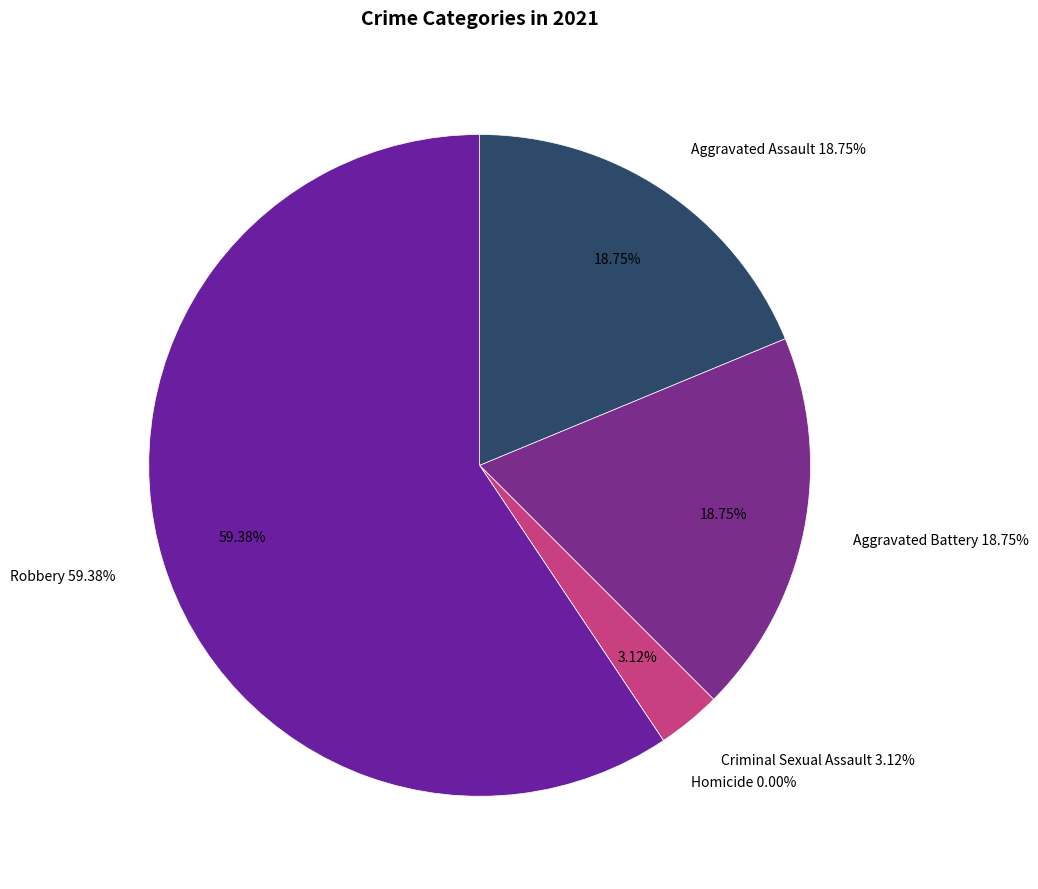

What is the change in value from Aggravated Assault to Robbery?

+13